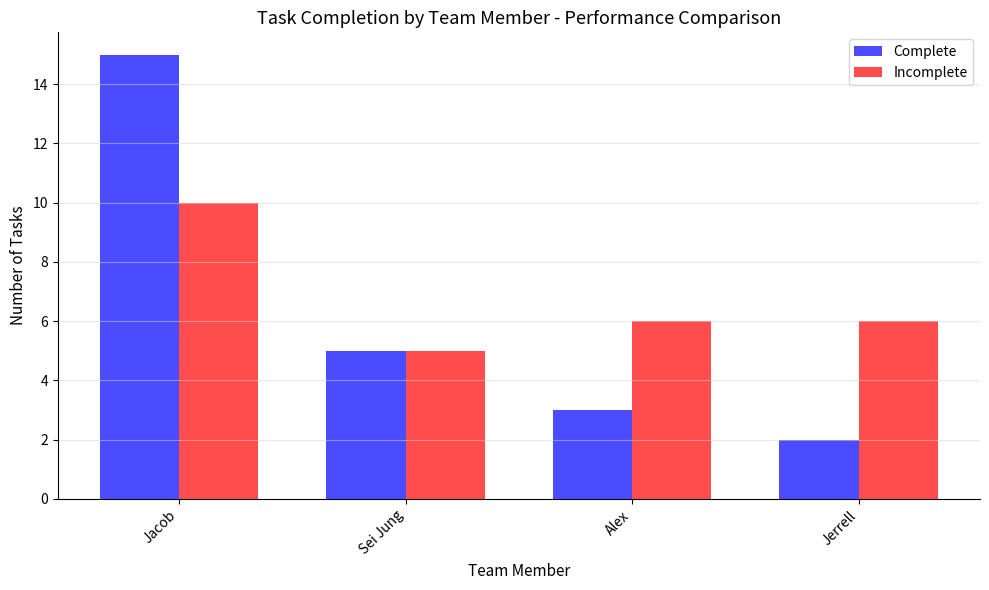

What are all the series names shown in the legend?

Complete, Incomplete